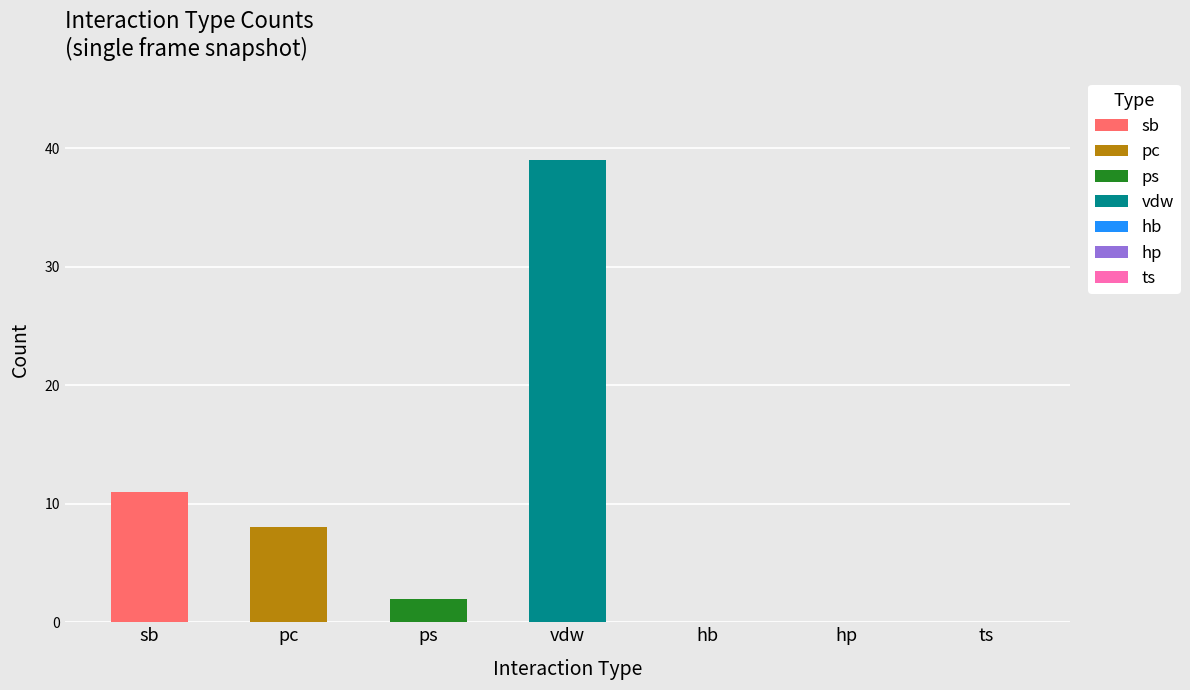

Rank the categories by value from lowest to highest.

hb, hp, ts, ps, pc, sb, vdw